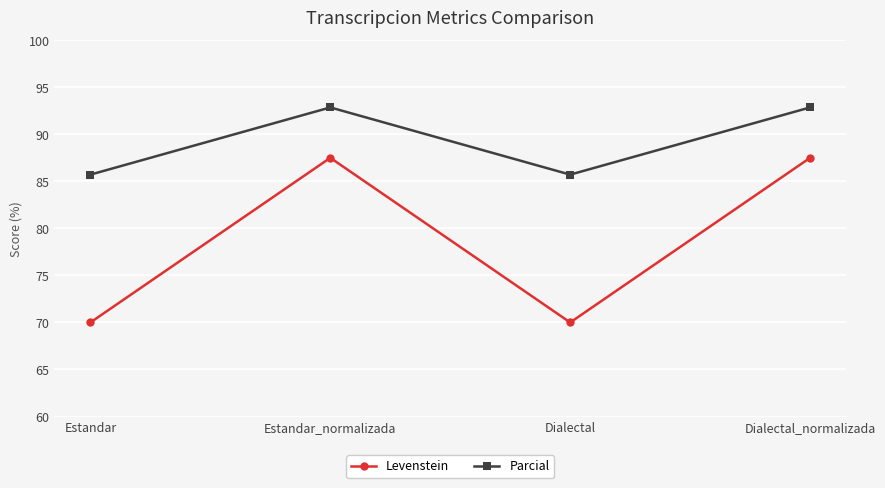

True or false: Levenstein has more than 1 points higher than both neighbors.

False